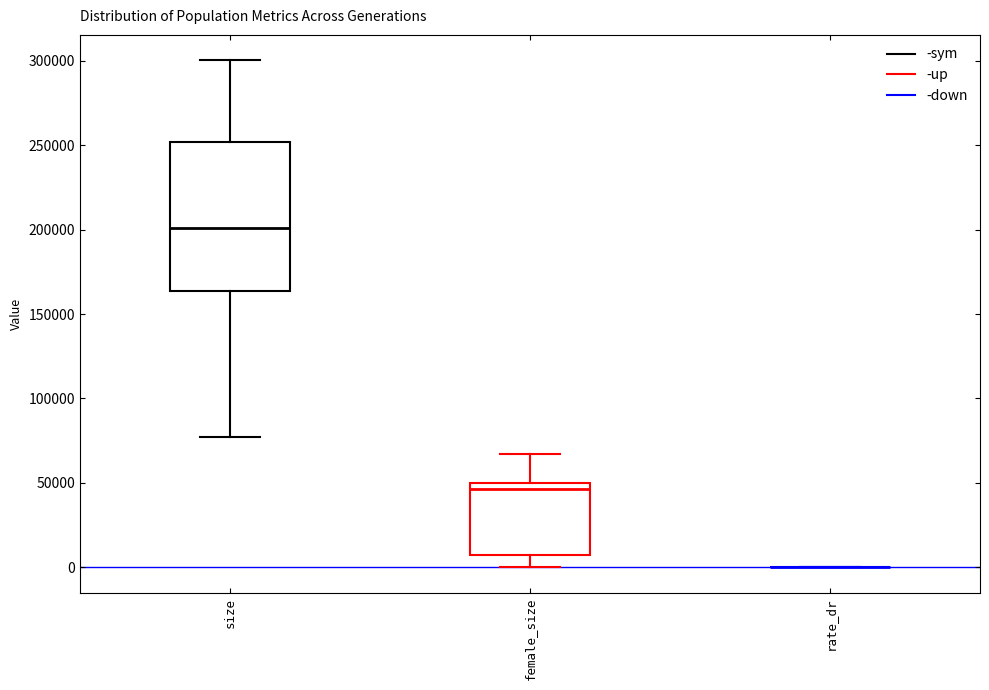

Reading left to right, read every box against the y-axis: the position of its median line, the range the box covers, and the ends of its whiskers. The values are not printed on the chart, so give them approximately, as read against the axis.

size: median 200000, box 165000 to 250000, whiskers 75000 to 300000
female_size: median 45000, box 5000 to 50000, whiskers 0 to 65000
rate_dr: box collapsed to a line at 0, whiskers 0 to 0